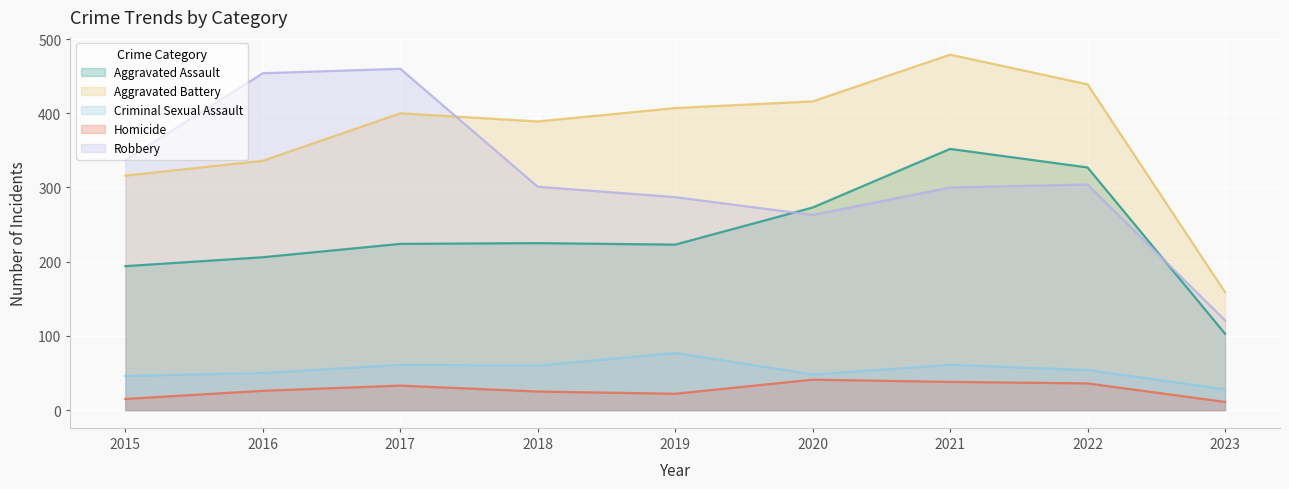

Rank the series by their maximum value, from lowest to highest.

Homicide, Criminal Sexual Assault, Aggravated Assault, Robbery, Aggravated Battery